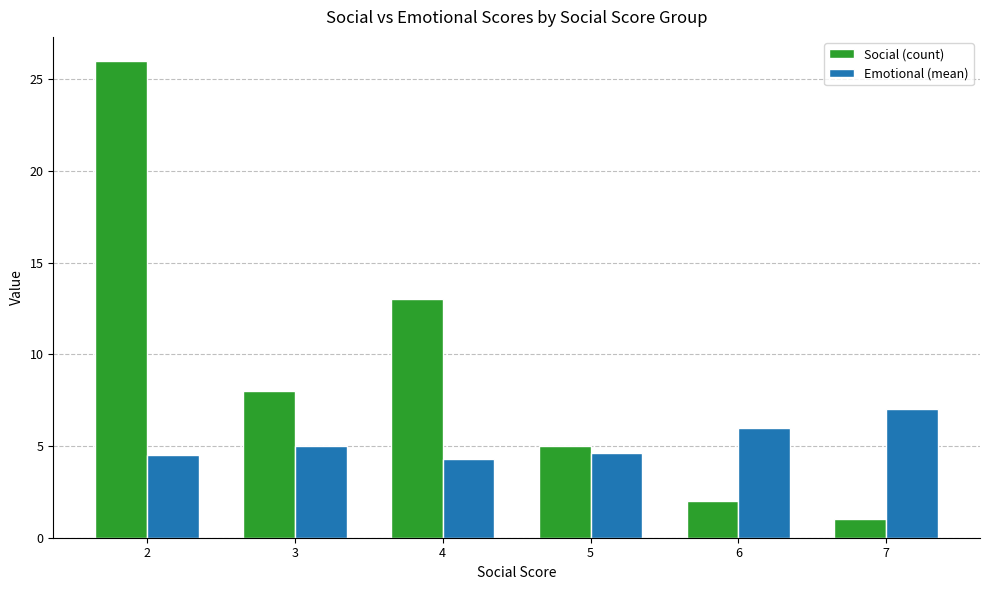

What is the highest value of the Social (count) series?

26.0